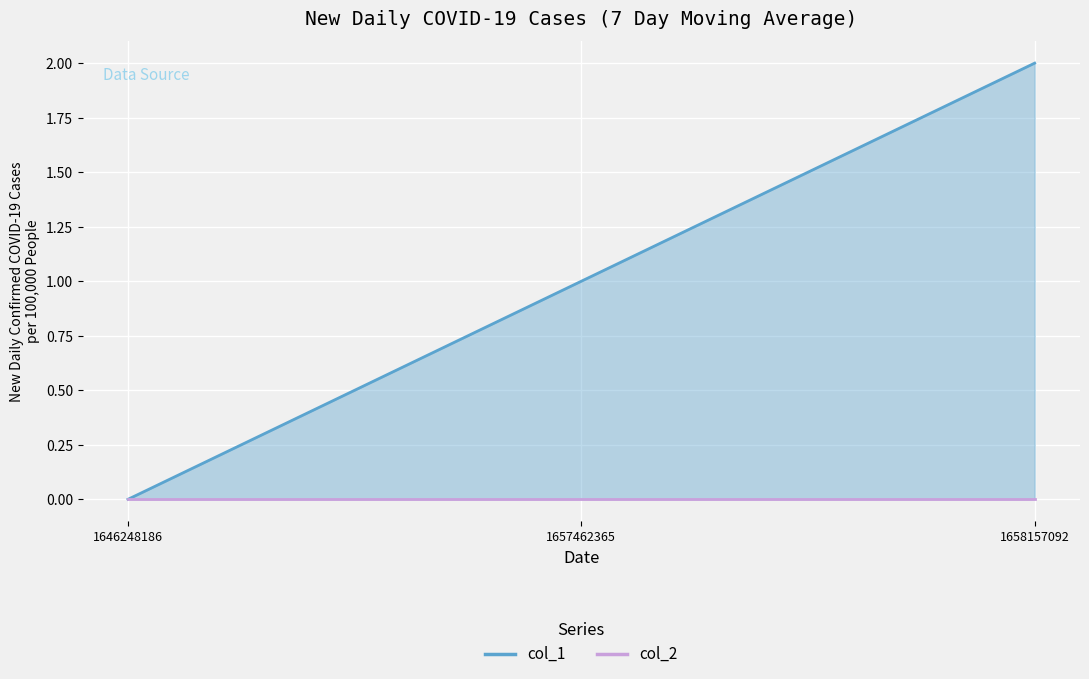

Is the value of col_2_line at 1657462365 greater than the value of col_1_line at 1657462365?

No